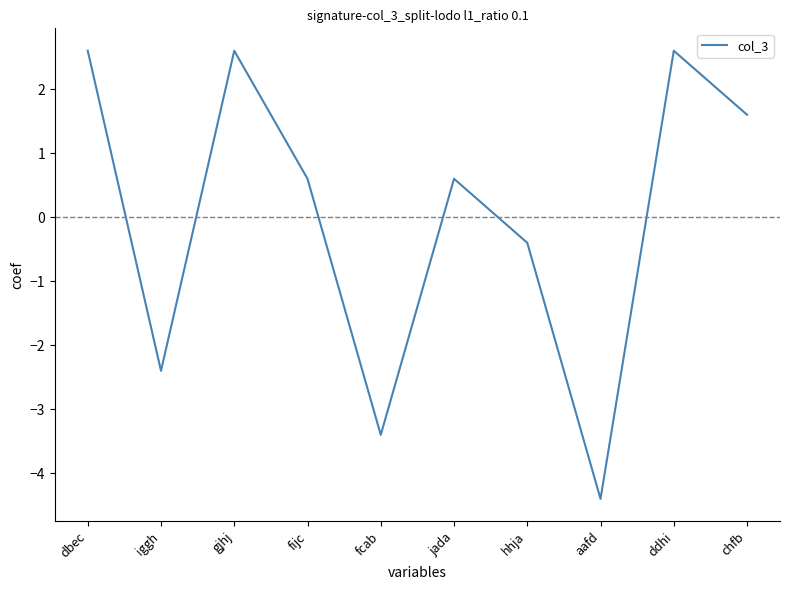

Which has a higher value, jada or dbec?

dbec